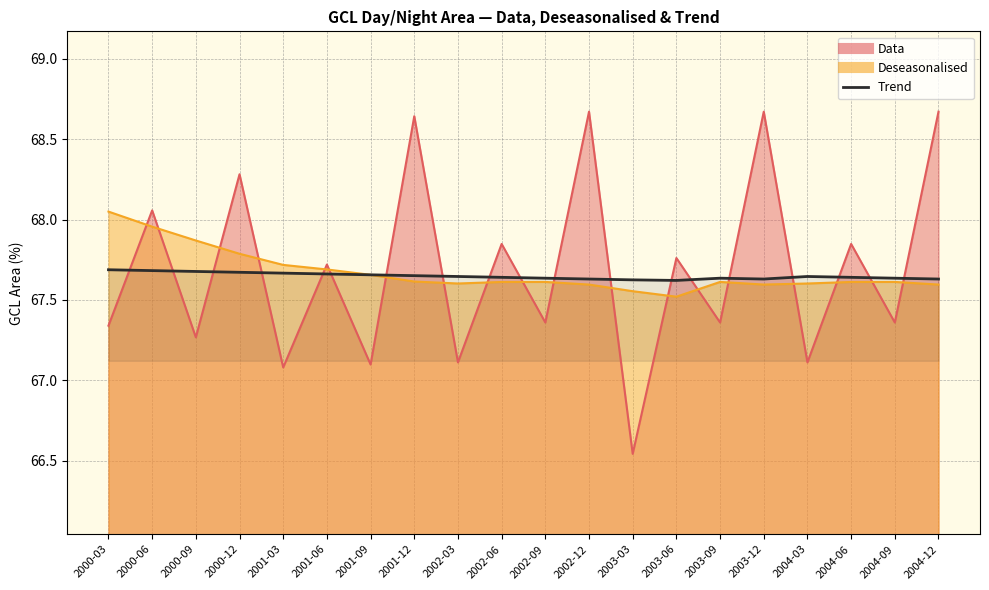

True or false: the data has more than 2 interior local peaks.

False